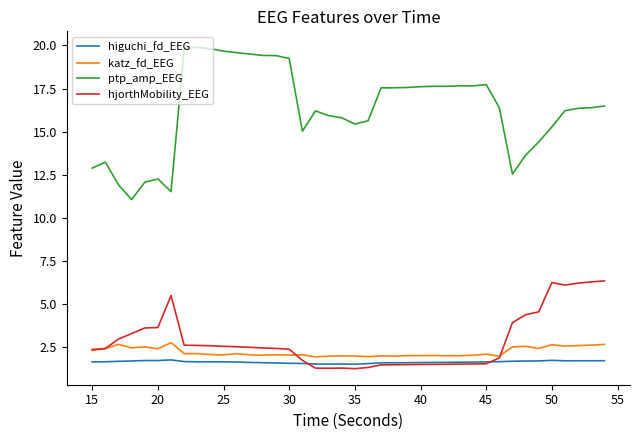

List the series in order of their peak value, lowest first.

higuchi_fd_EEG, katz_fd_EEG, hjorthMobility_EEG, ptp_amp_EEG